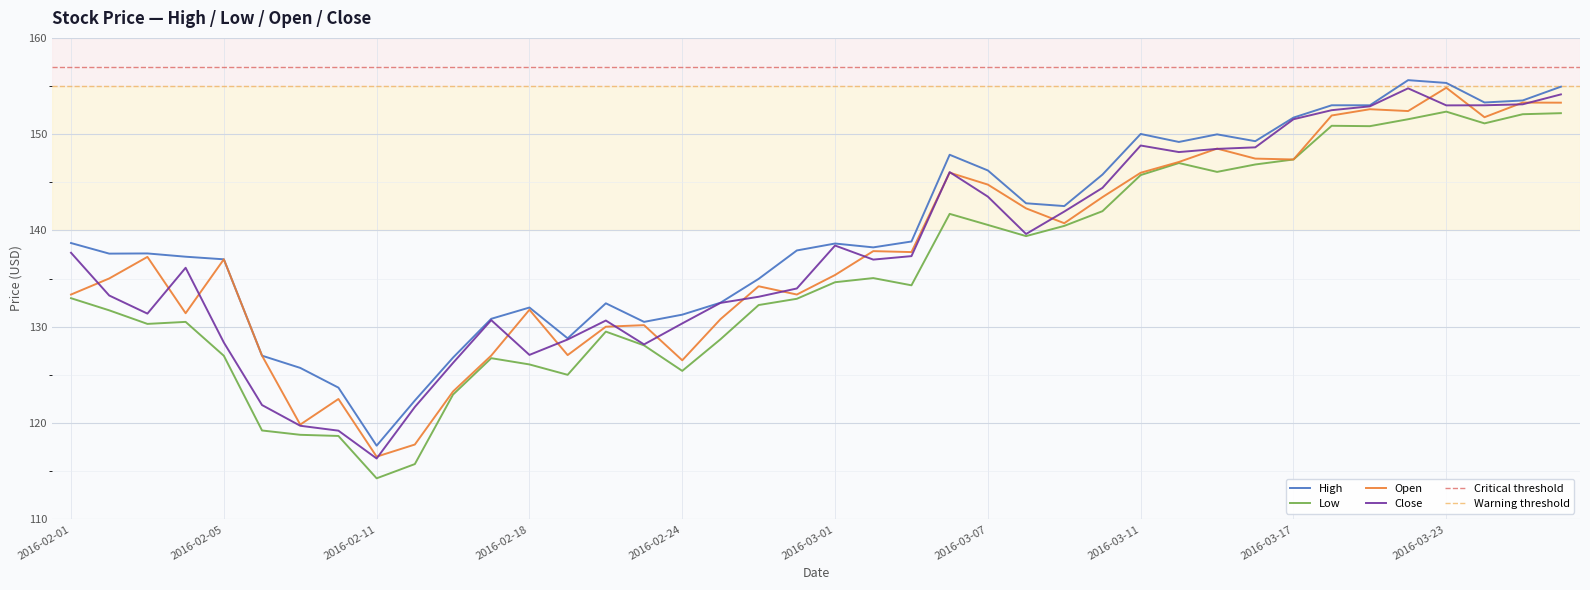

In Low, how many points are higher than both neighbors (excluding endpoints)?

8